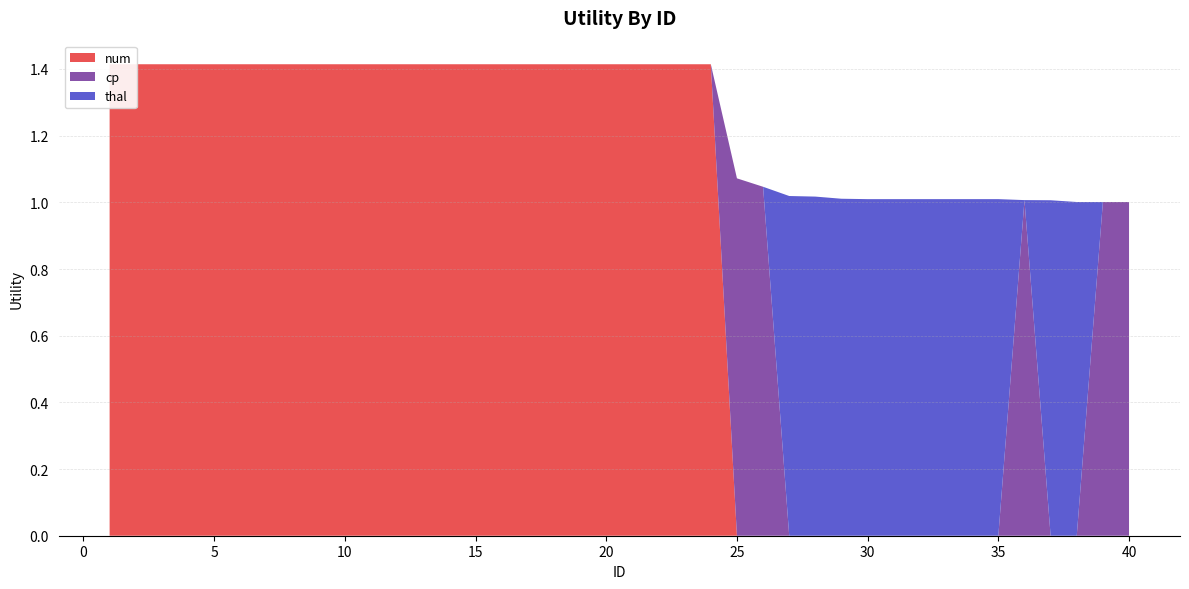

Reading left to right, extract all data points from this chart.

num: 1.4	1.4	1.4	1.4	1.4	1.4	1.4	1.4	1.4	1.4	1.4	1.4	1.4	1.4	1.4	1.4	1.4	1.4	1.4	1.4	1.4	1.4	1.4	1.4	0.0	0.0	0.0	0.0	0.0	0.0	0.0	0.0	0.0	0.0	0.0	0.0	0.0	0.0	0.0	0.0
cp: 0.0	0.0	0.0	0.0	0.0	0.0	0.0	0.0	0.0	0.0	0.0	0.0	0.0	0.0	0.0	0.0	0.0	0.0	0.0	0.0	0.0	0.0	0.0	0.0	1.1	1.0	0.0	0.0	0.0	0.0	0.0	0.0	0.0	0.0	0.0	1.0	0.0	0.0	1.0	1.0
thal: 0.0	0.0	0.0	0.0	0.0	0.0	0.0	0.0	0.0	0.0	0.0	0.0	0.0	0.0	0.0	0.0	0.0	0.0	0.0	0.0	0.0	0.0	0.0	0.0	0.0	0.0	1.0	1.0	1.0	1.0	1.0	1.0	1.0	1.0	1.0	0.0	1.0	1.0	0.0	0.0